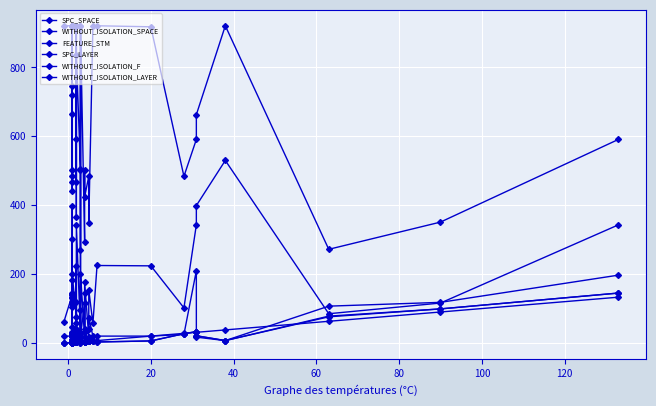

True or false: WITHOUT_ISOLATION_F has a value of 1 at 17.

False